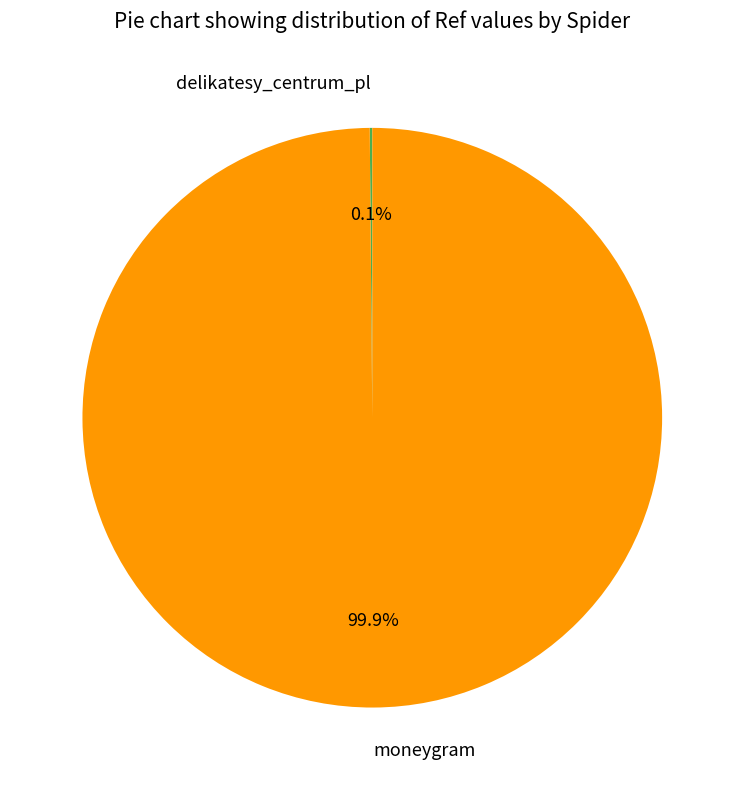

Which category accounts for the majority?

moneygram